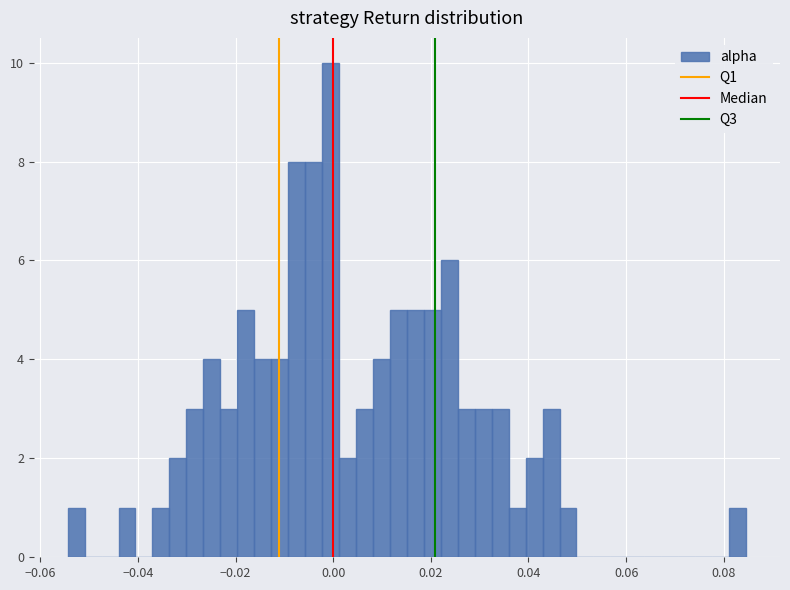

Read against the x-axis, roughly where is the centre of the tallest bar?

0.000